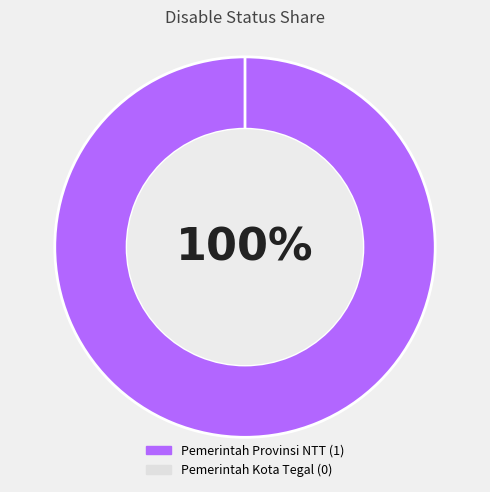

To the nearest percent, what portion does Pemerintah Provinsi NTT represent?

100%